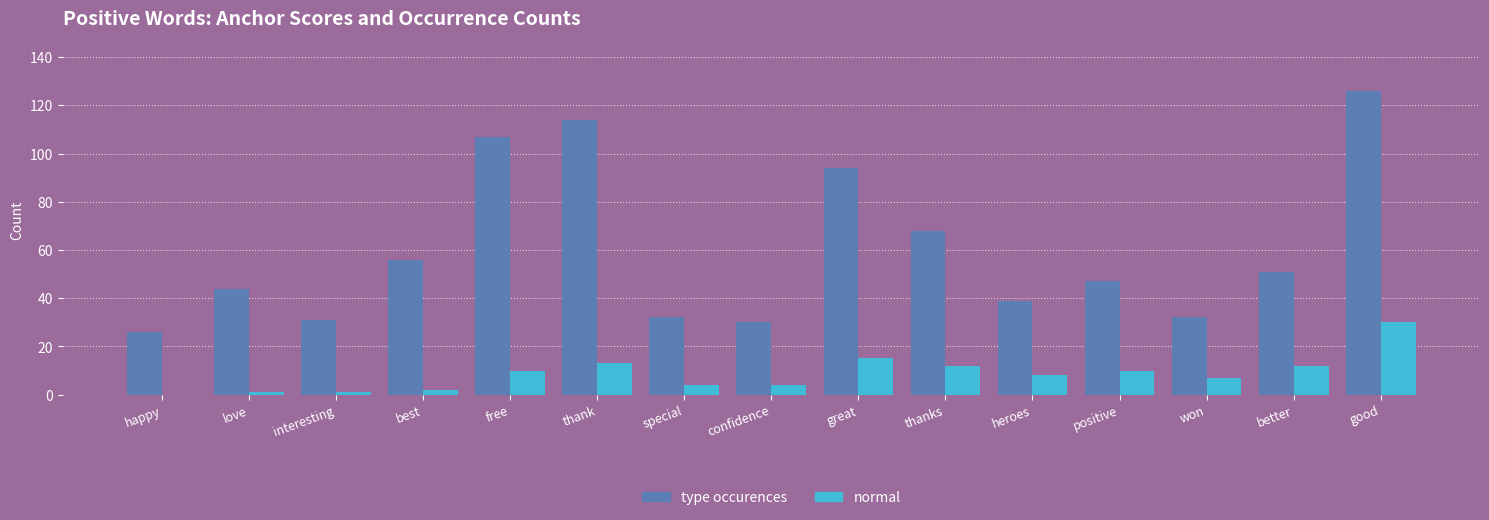

What is the sum of all normal values?

129